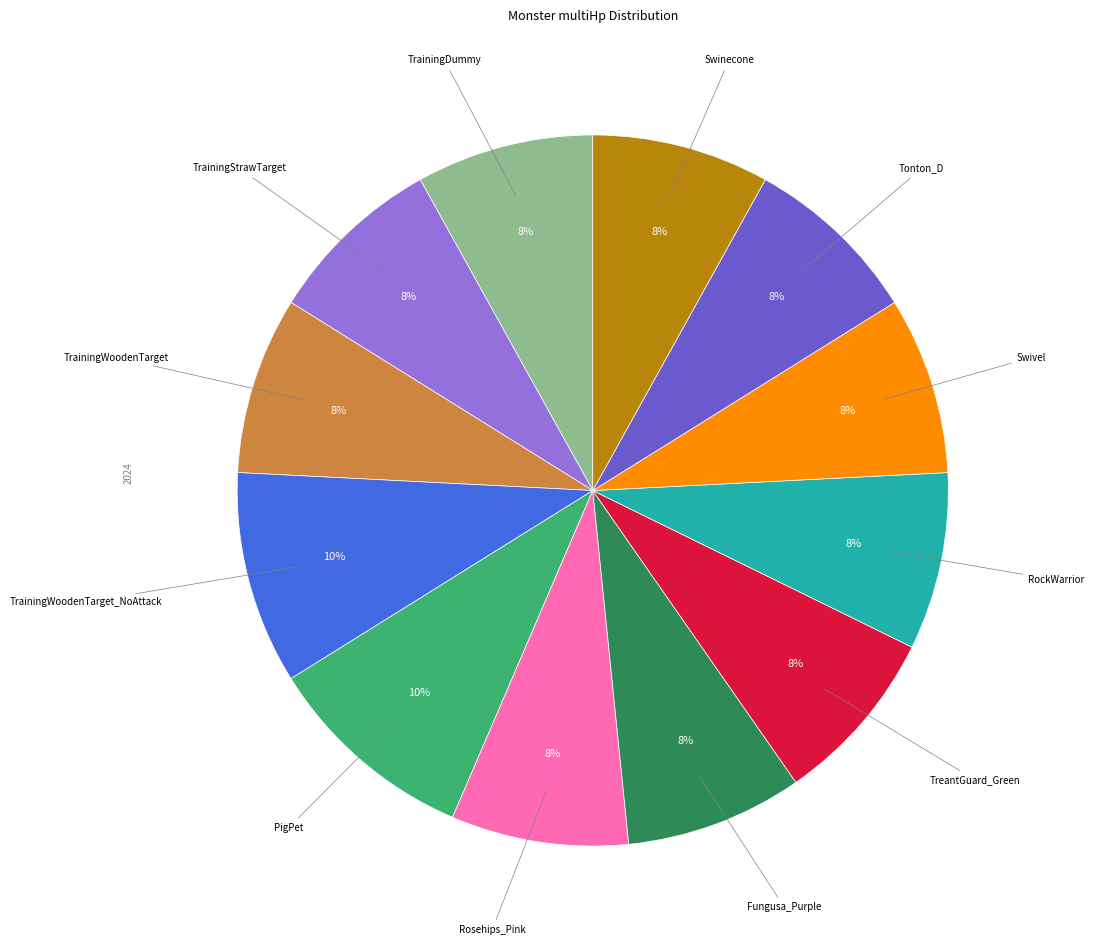

To the nearest percent, what is the average slice percentage?

8%